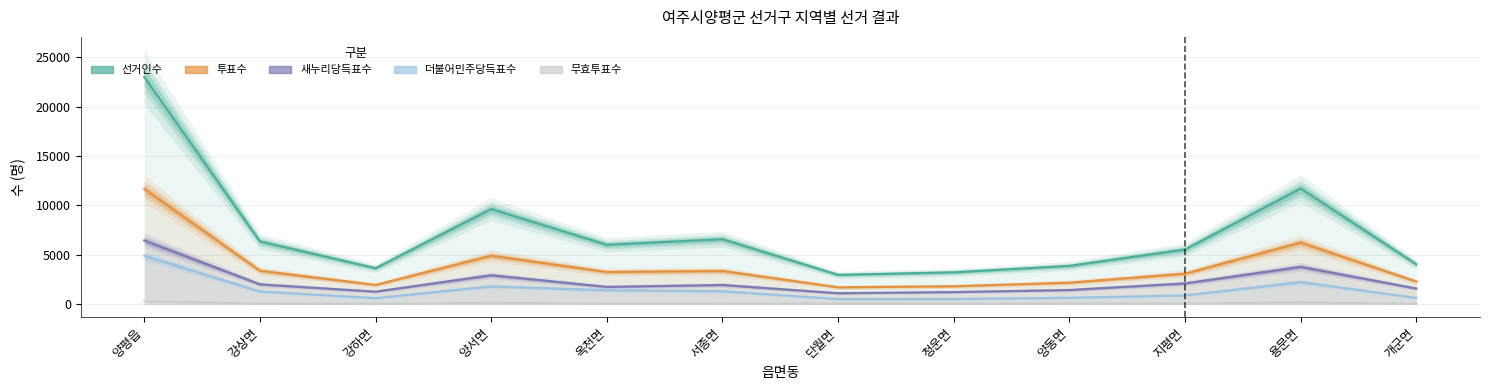

What is the greatest value displayed?

22991